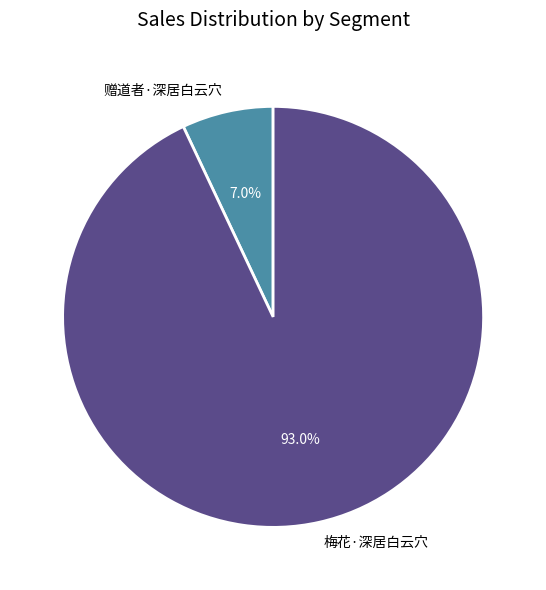

Combined, do 梅花·深居白云穴 and 赠道者·深居白云穴 account for over 50%?

Yes